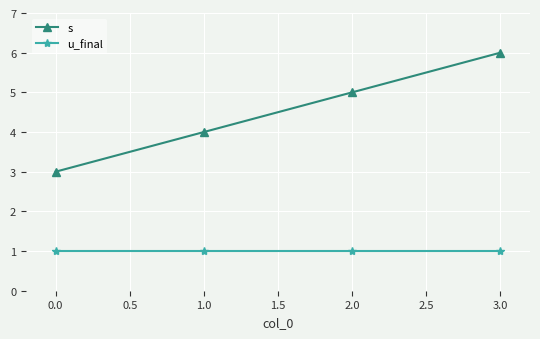

Is the value of s at 1.0 greater than the value of u_final at 0.0?

Yes